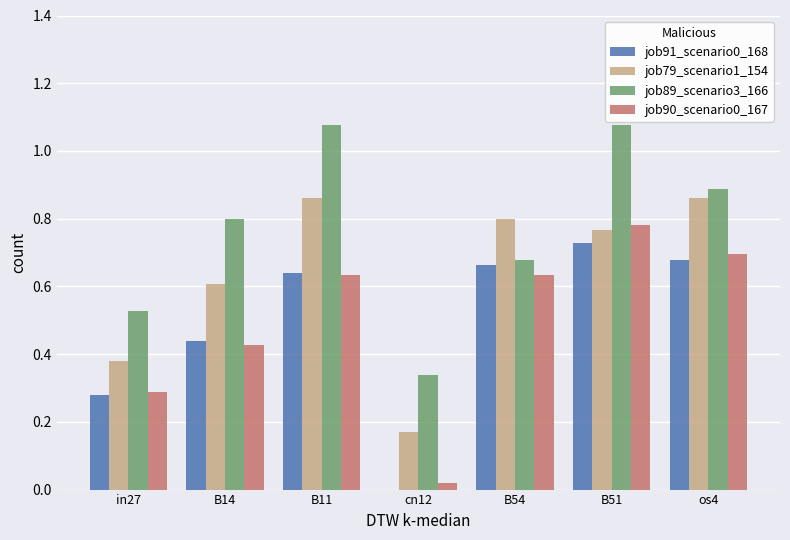

At which category is the sum across all series the highest?

B51